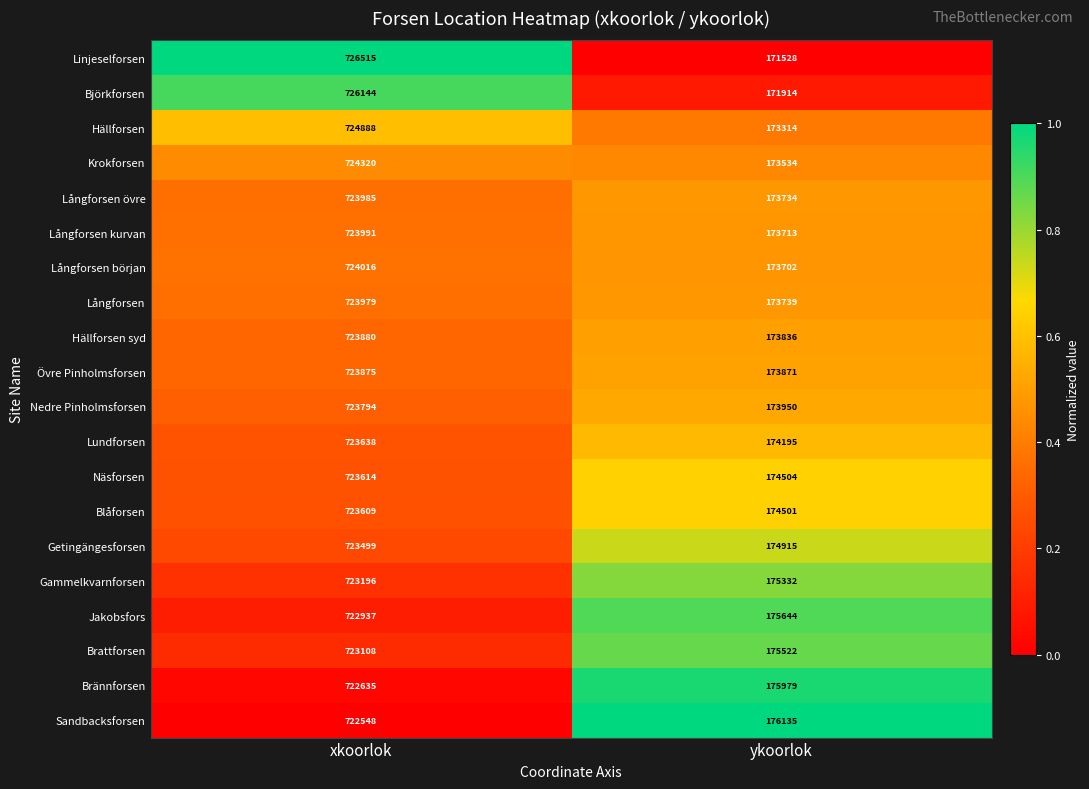

What is the approximate value of Långforsen övre at xkoorlok?

723985